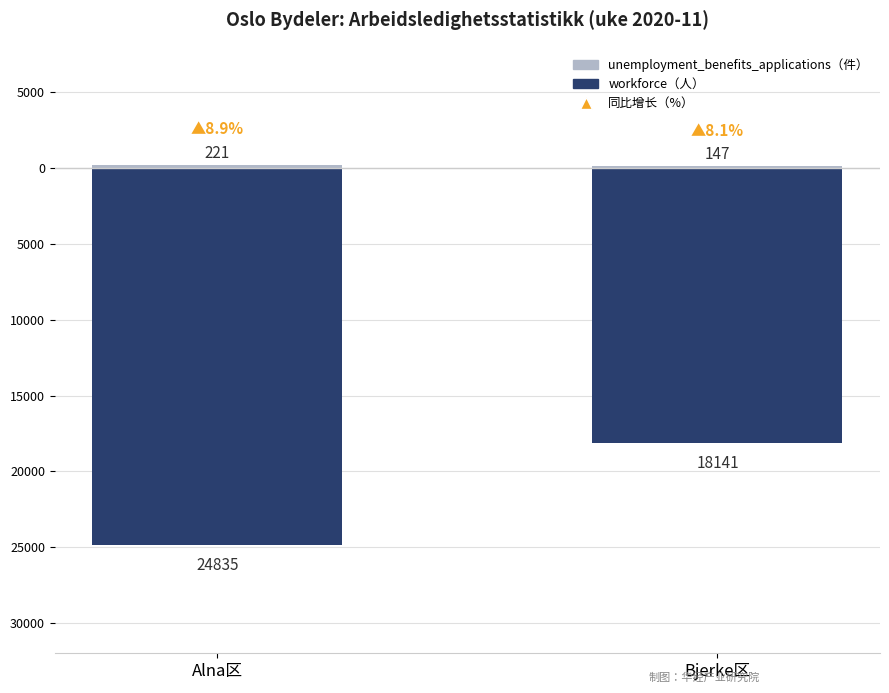

Reading left to right, transcribe all the data shown in this chart.

unemployment_benefits_applications（件）: Alna区=221	Bjerke区=147
workforce（人）: Alna区=-24835	Bjerke区=-18141